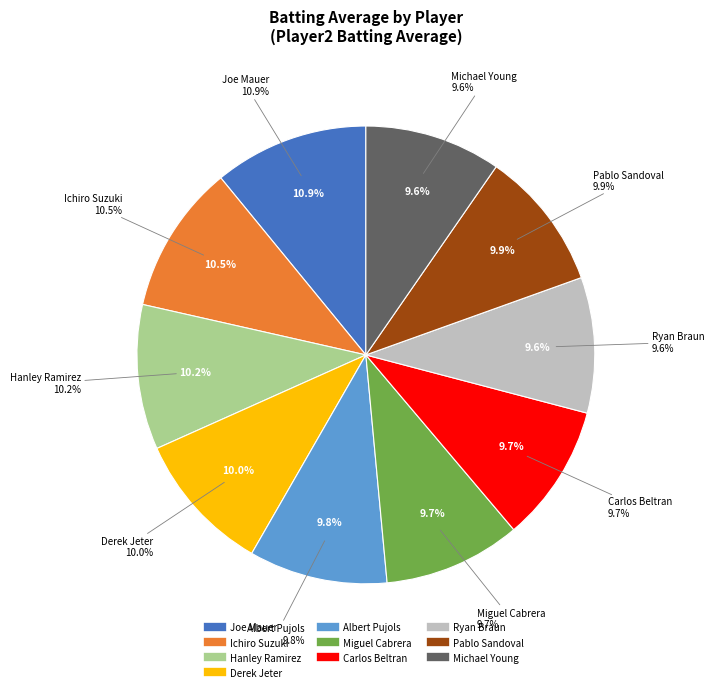

To the nearest percent, what portion does Michael Young represent?

10%